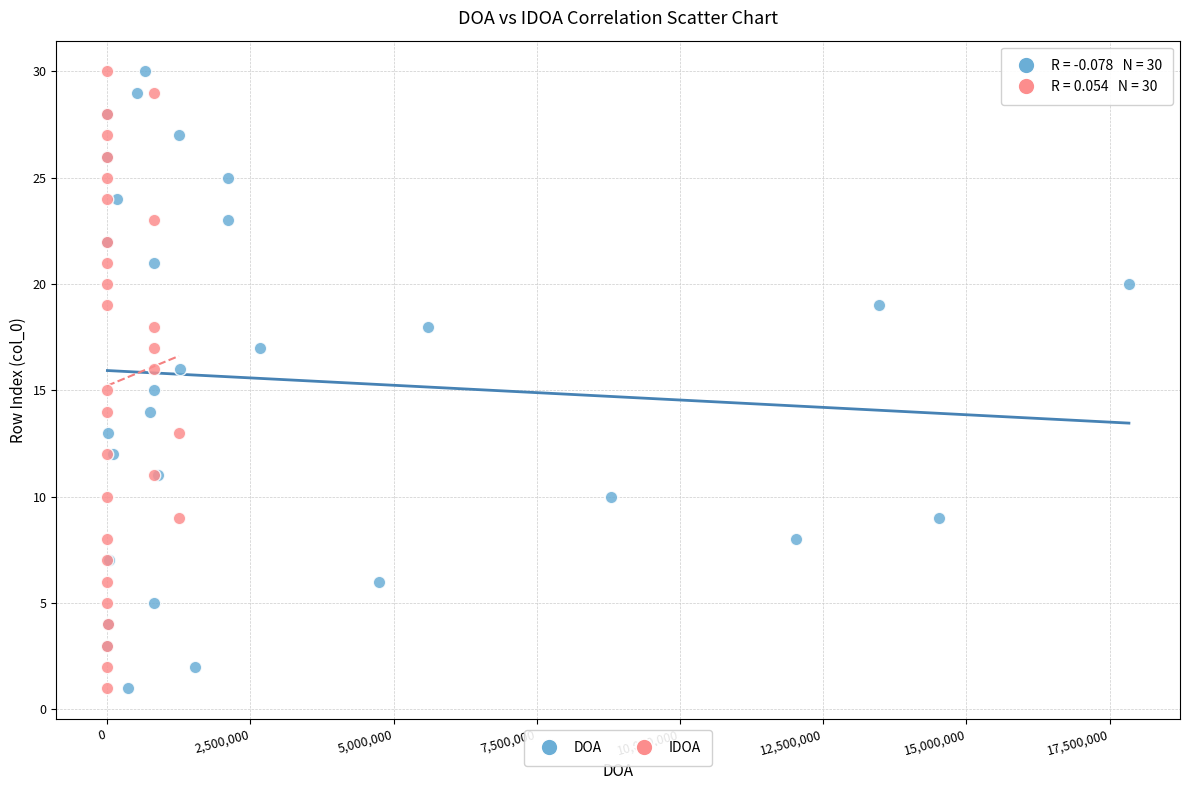

What are all the series names shown in the legend?

DOA, IDOA